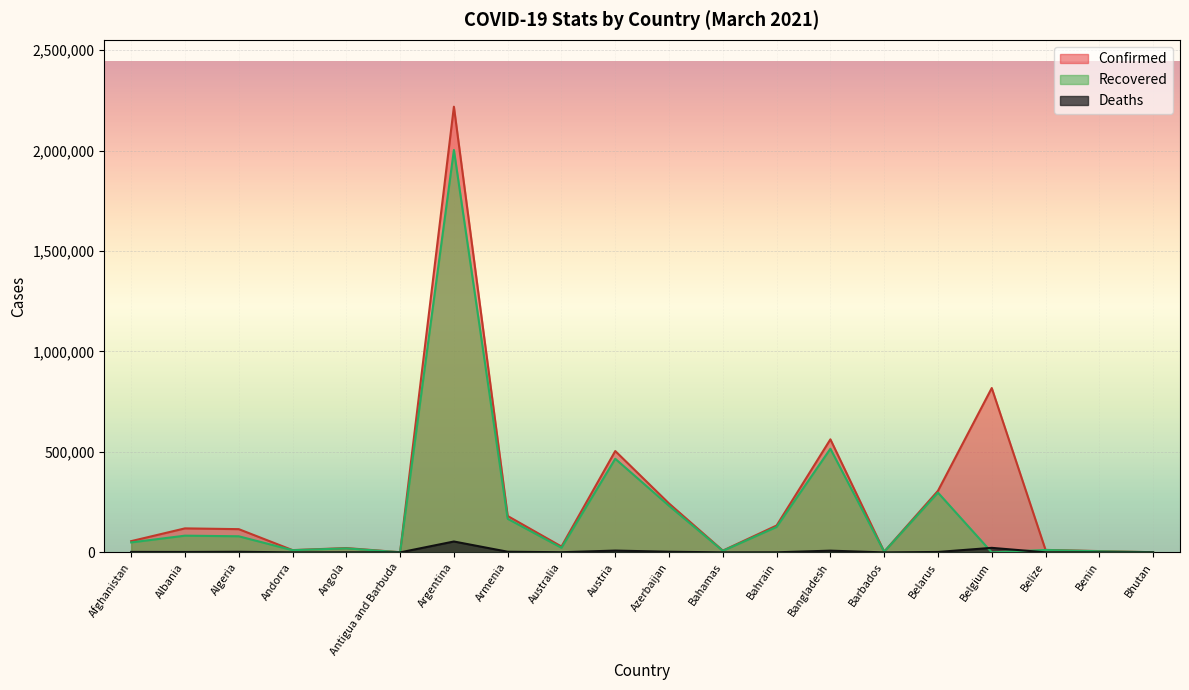

The value of Deaths at Belize is 316. True or false?

True